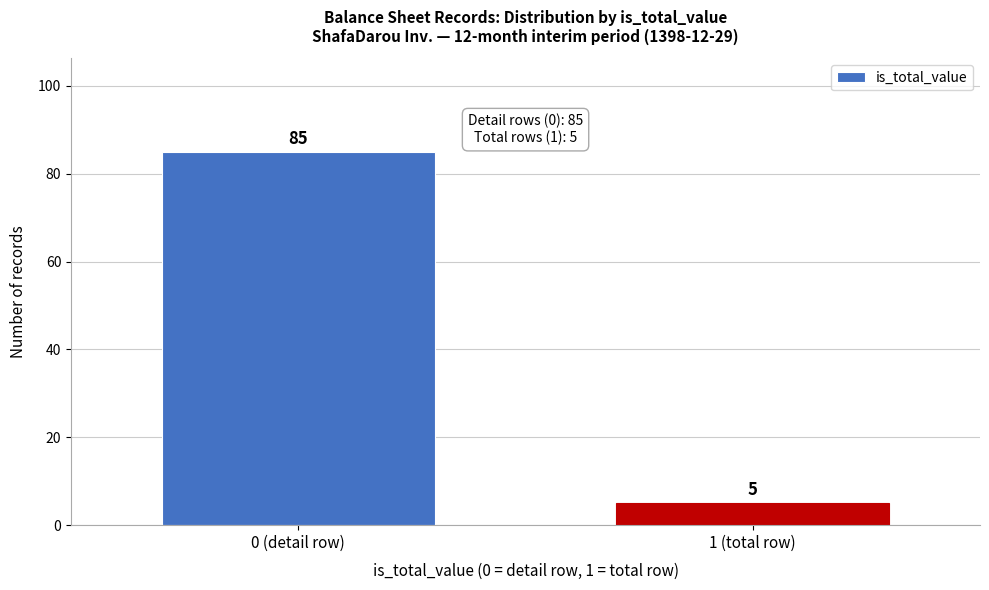

Reading left to right, list all the values displayed in this chart.

85	5